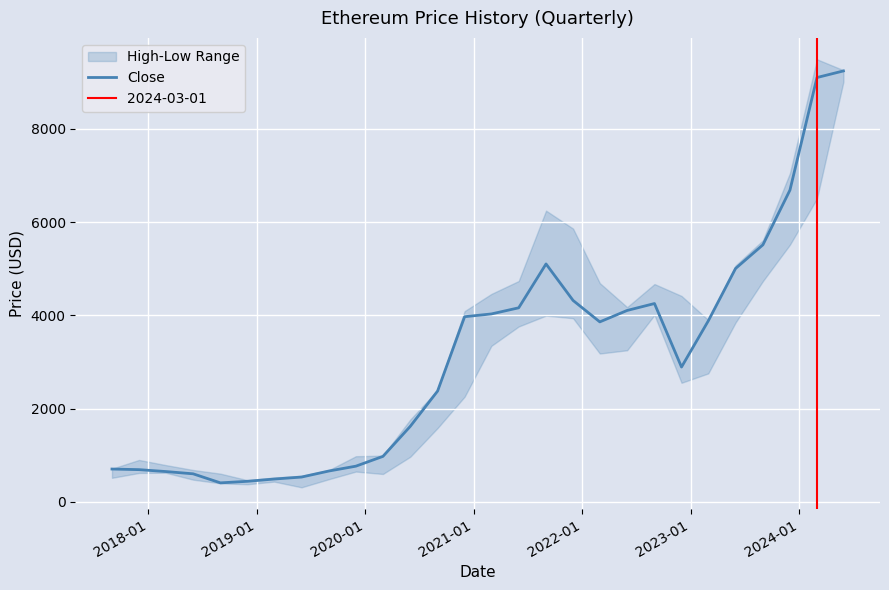

What is the highest value of the Close series?

9238.7